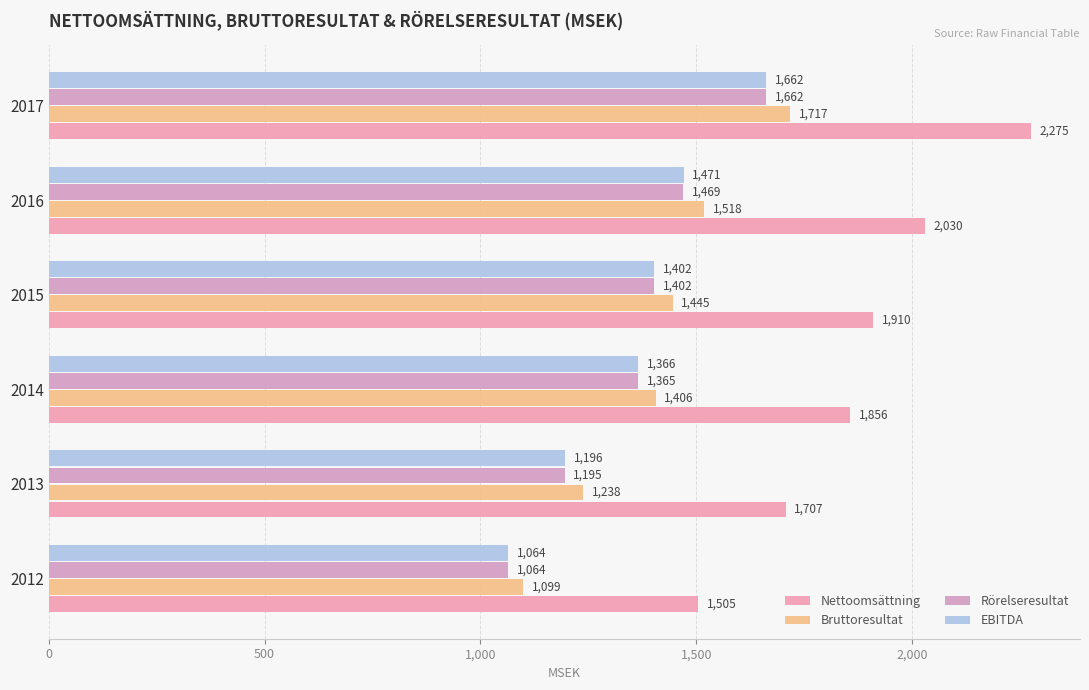

Which series has the largest total across all categories?

Nettoomsättning